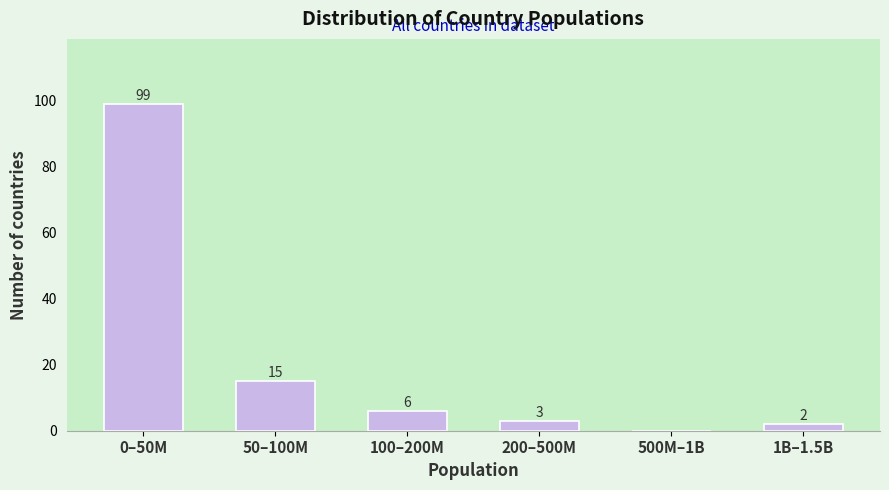

Reading left to right, what are all the values shown in this chart?

0–50M=99	50–100M=15	100–200M=6	200–500M=3	500M–1B=0	1B–1.5B=2